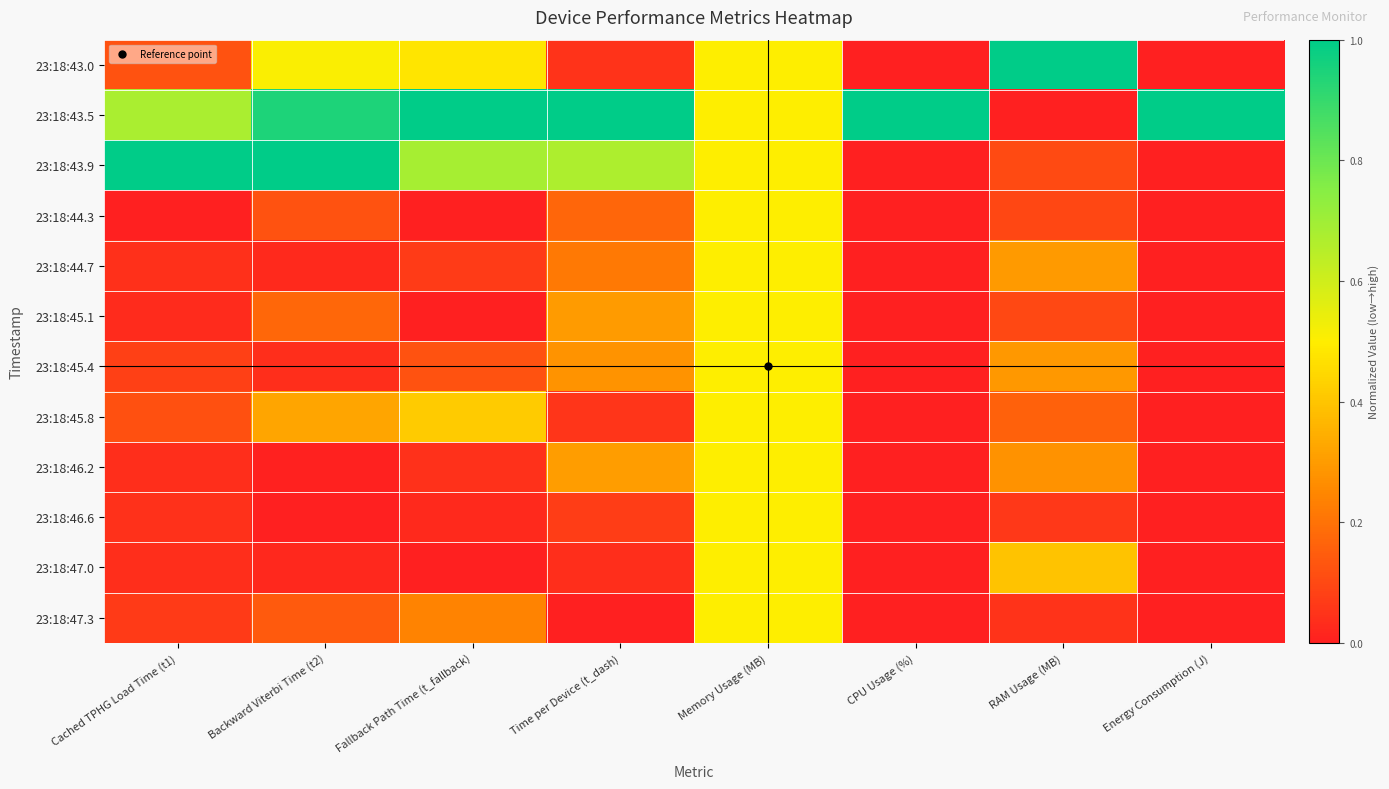

Which series has the largest total across all categories?

23:18:43.5